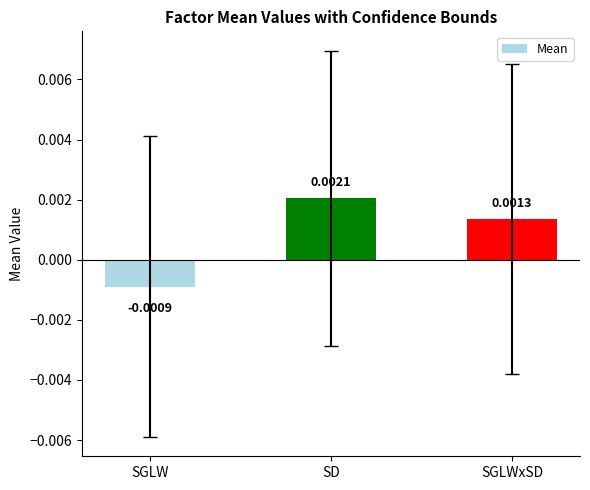

What position from the left is SGLW?

1